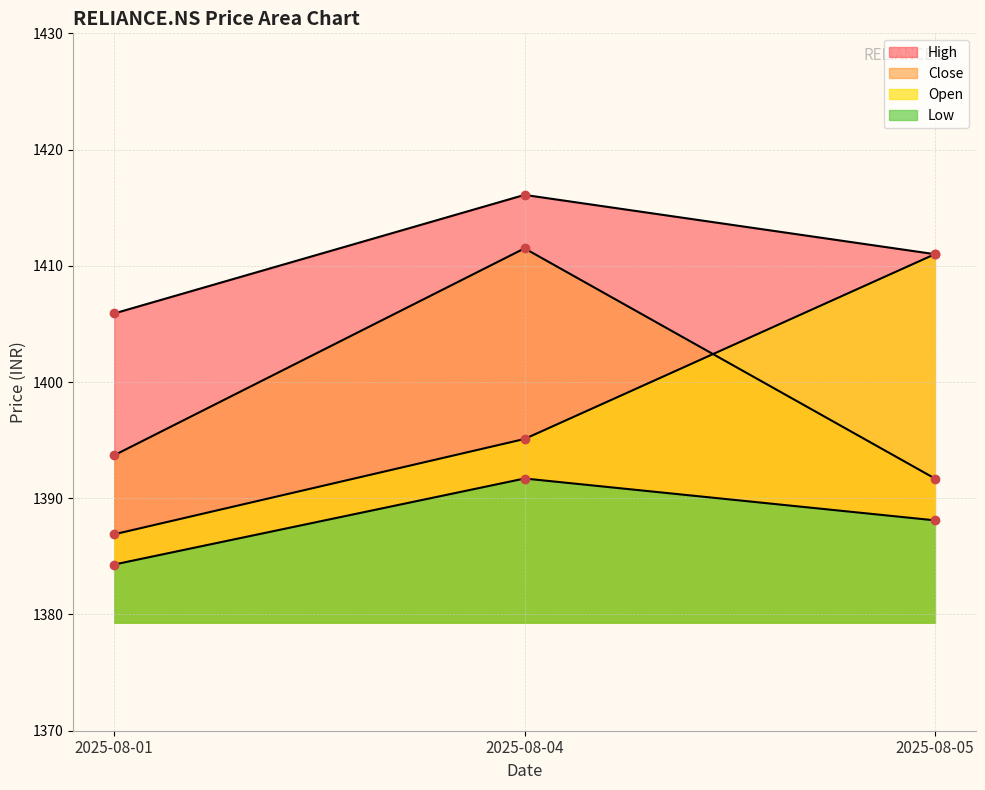

Between 2025-08-01 and 2025-08-05, which is larger?

2025-08-01